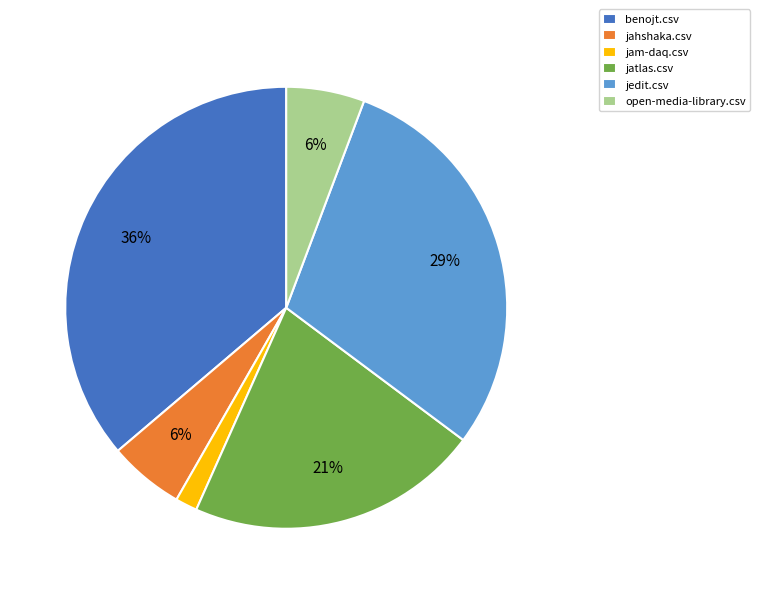

Which category has the smallest portion of the pie?

jam-daq.csv